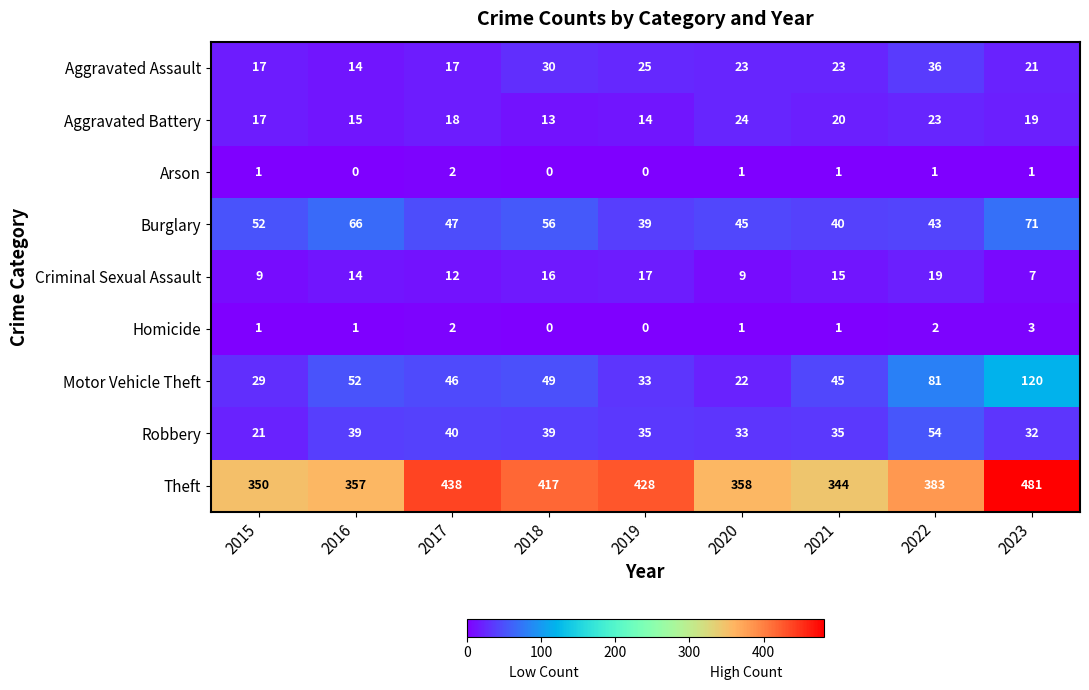

What is the sum of all Burglary values?

459